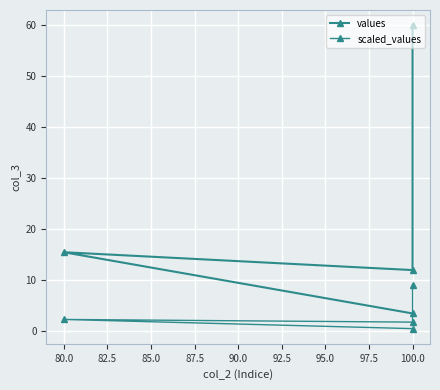

Which series has the largest range (max minus min)?

values